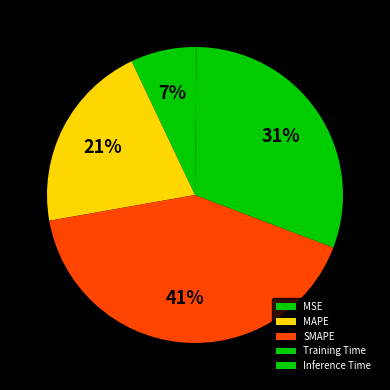

Does Inference Time account for over 50% of the chart?

No